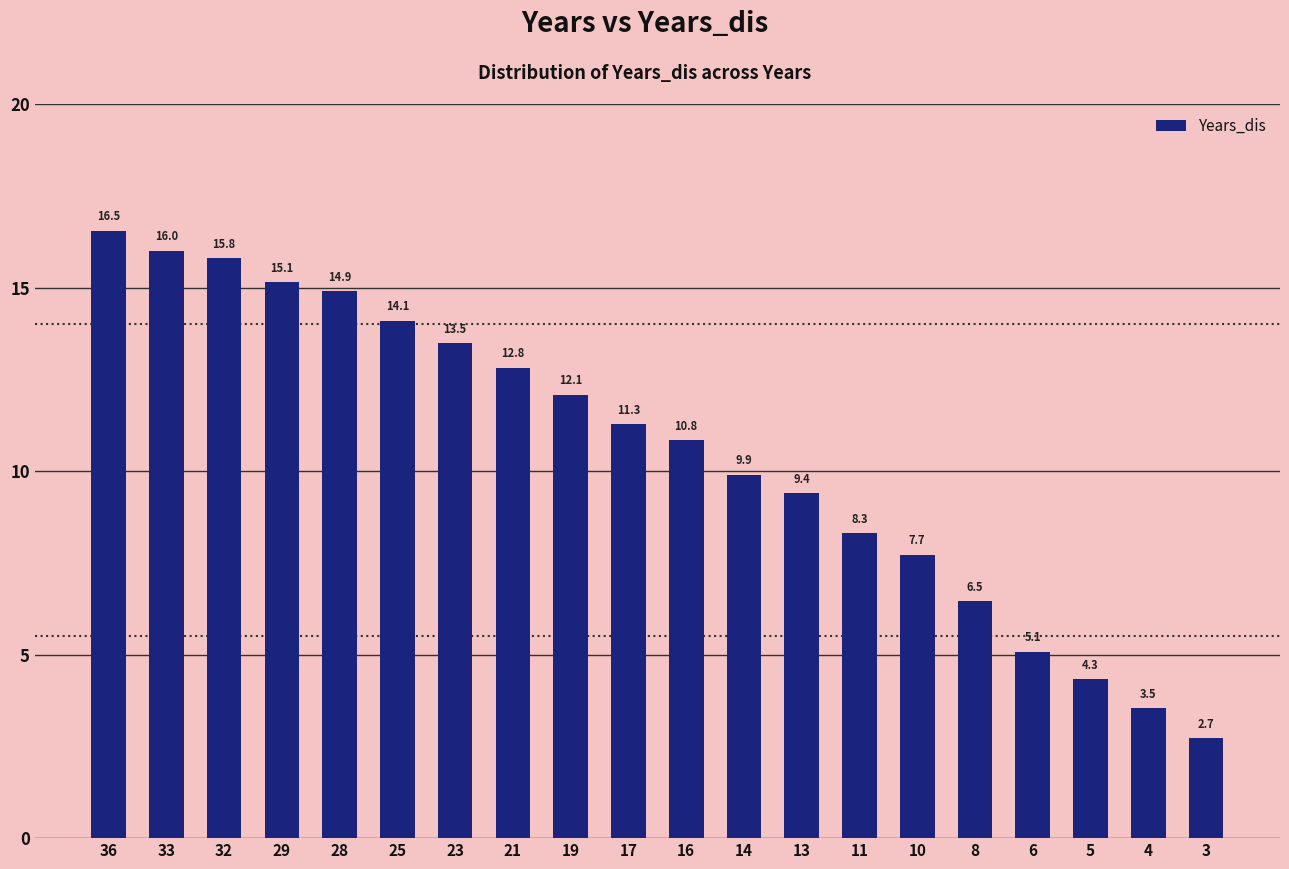

What is the value of the 2nd bar from the left?

16.0